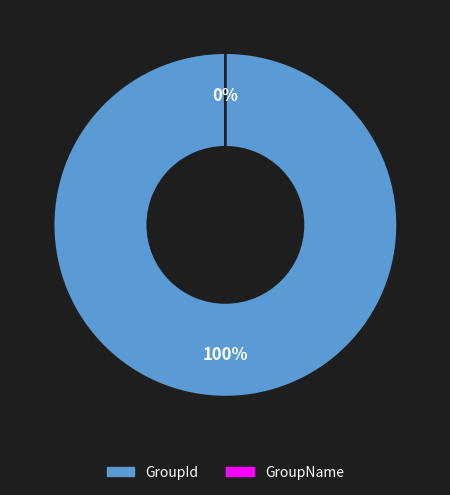

Is there a majority slice in this chart?

Yes